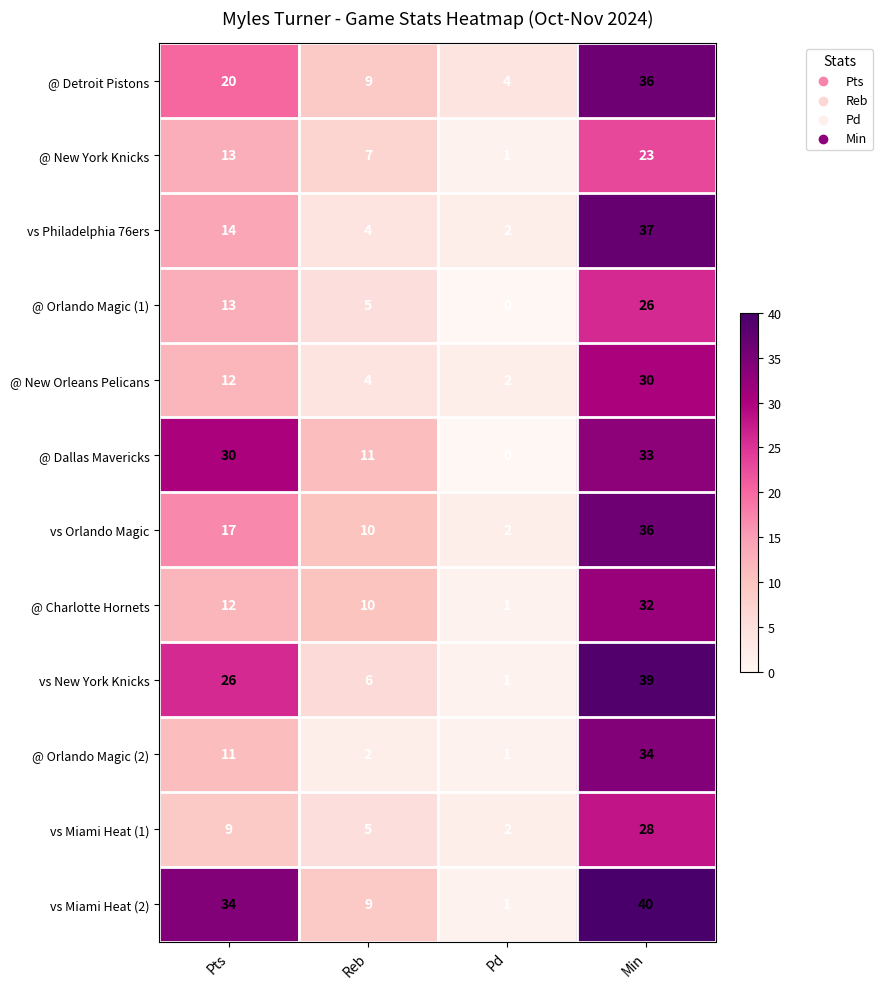

What is the average value of the vs New York Knicks series?

18